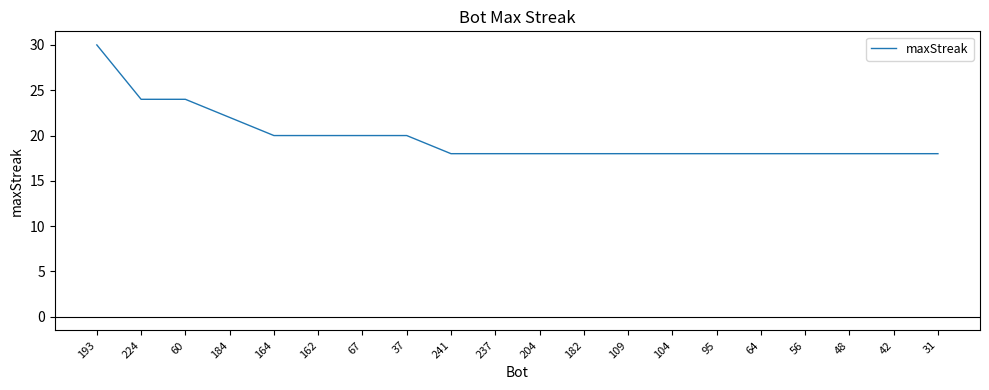

Reading left to right, extract all data points from this chart.

193=30	224=24	60=24	184=22	164=20	162=20	67=20	37=20	241=18	237=18	204=18	182=18	109=18	104=18	95=18	64=18	56=18	48=18	42=18	31=18